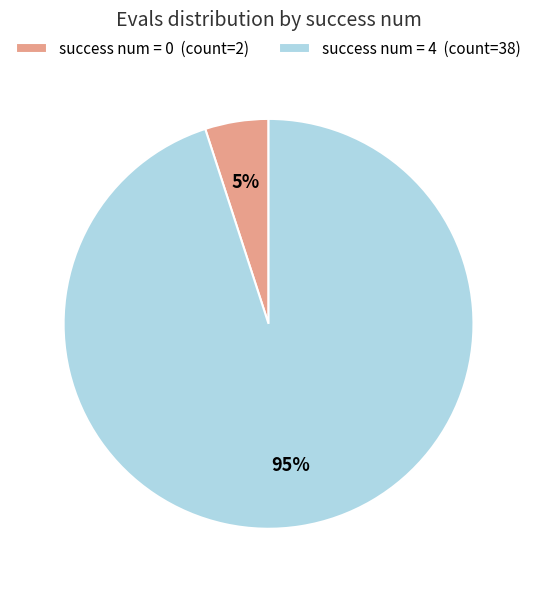

To the nearest percent, what portion does success num = 4 (count=38) represent?

95%